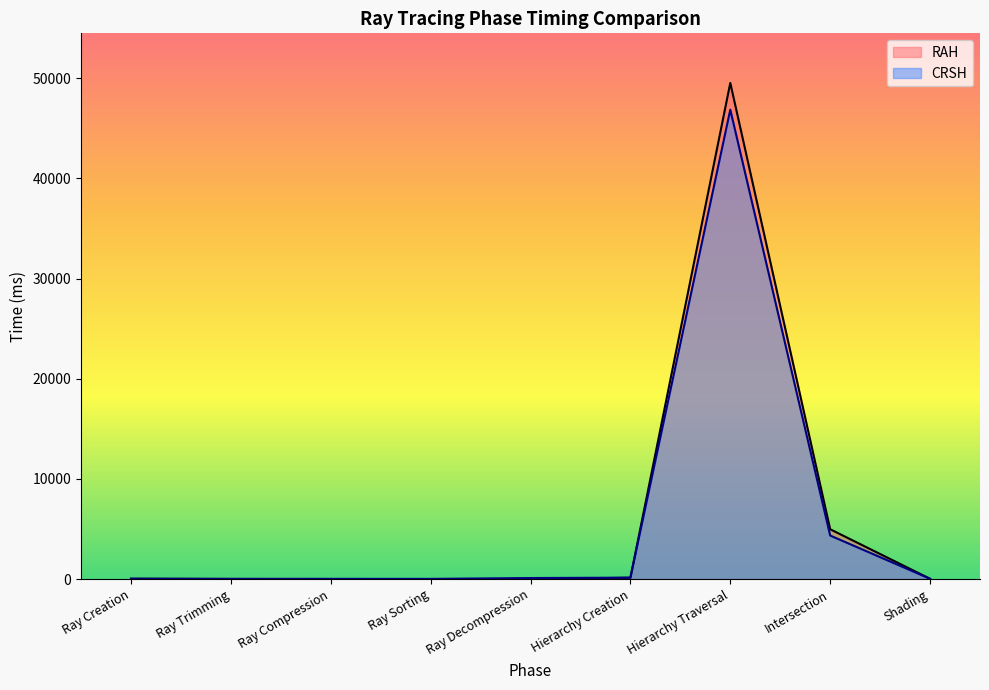

What is the difference between the RAH values at Ray Sorting and Hierarchy Creation?

126.5